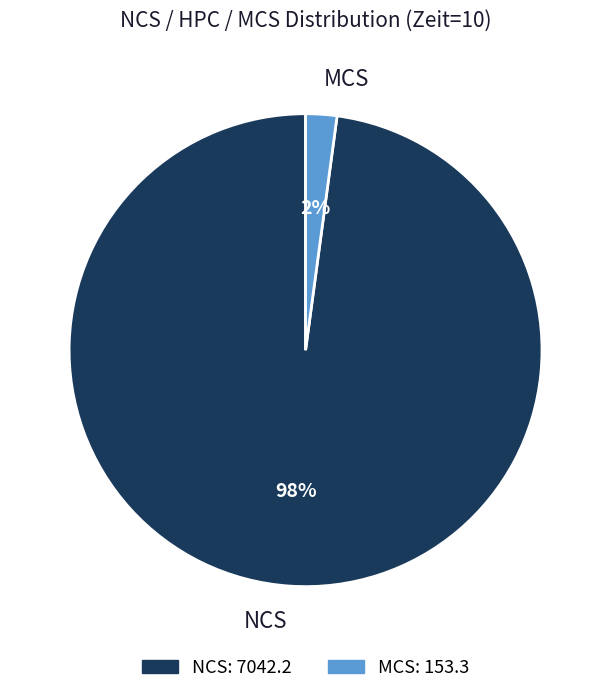

To the nearest percent, what is the average slice percentage?

50%